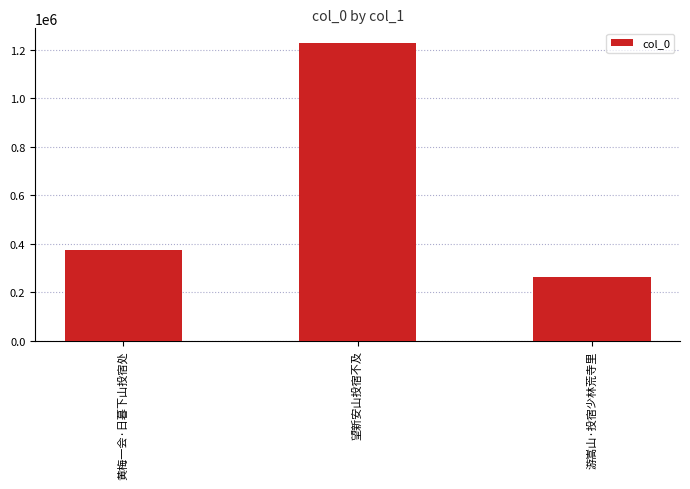

What is the greatest value displayed?

1227272